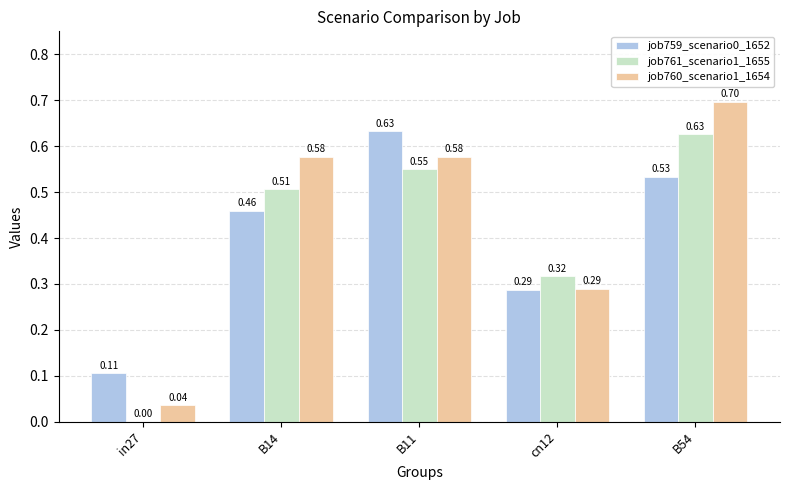

True or false: job761_scenario1_1655 has a value of 0.9 at B11.

False